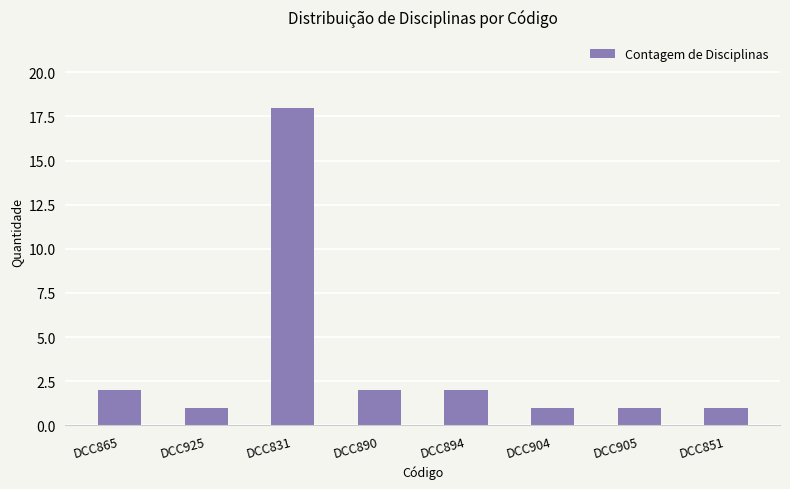

The chart shows a value of 1 at DCC905. True or false?

True